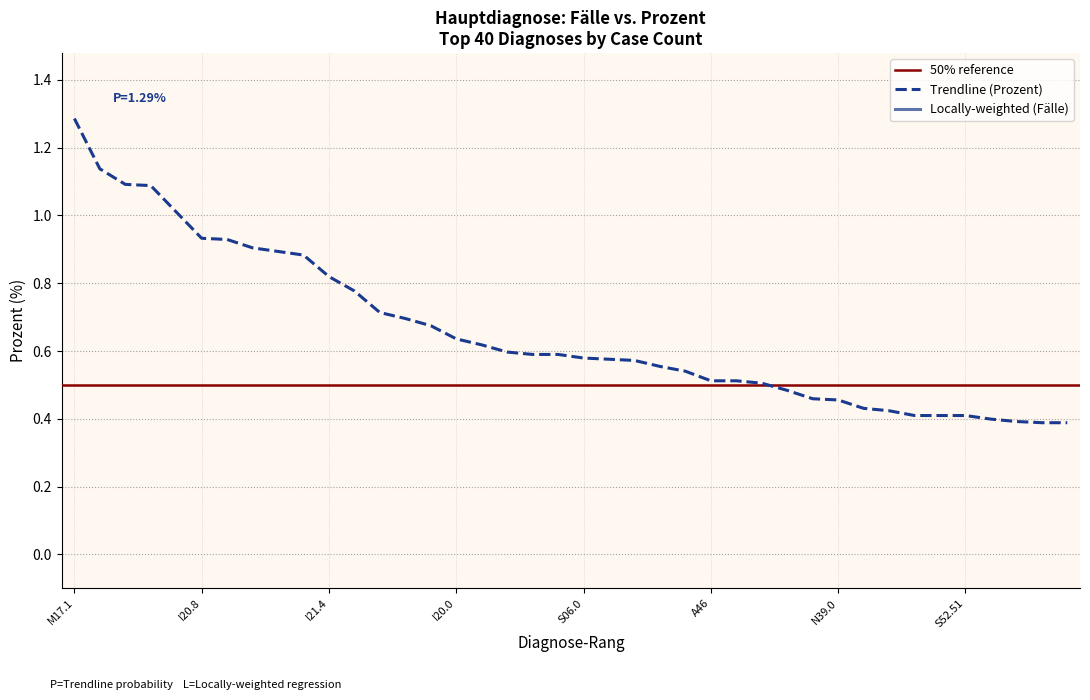

What is the minimum value for fälle?

0.4